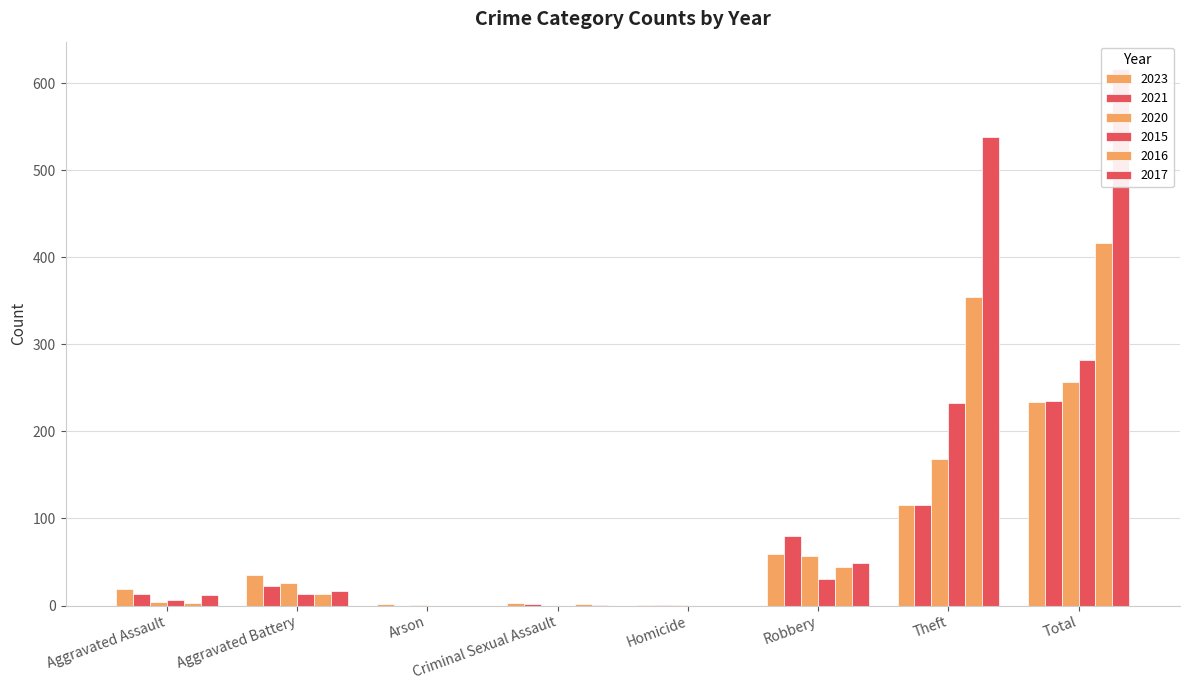

What is the sum of the 2017 values at Aggravated Assault and Homicide?

12